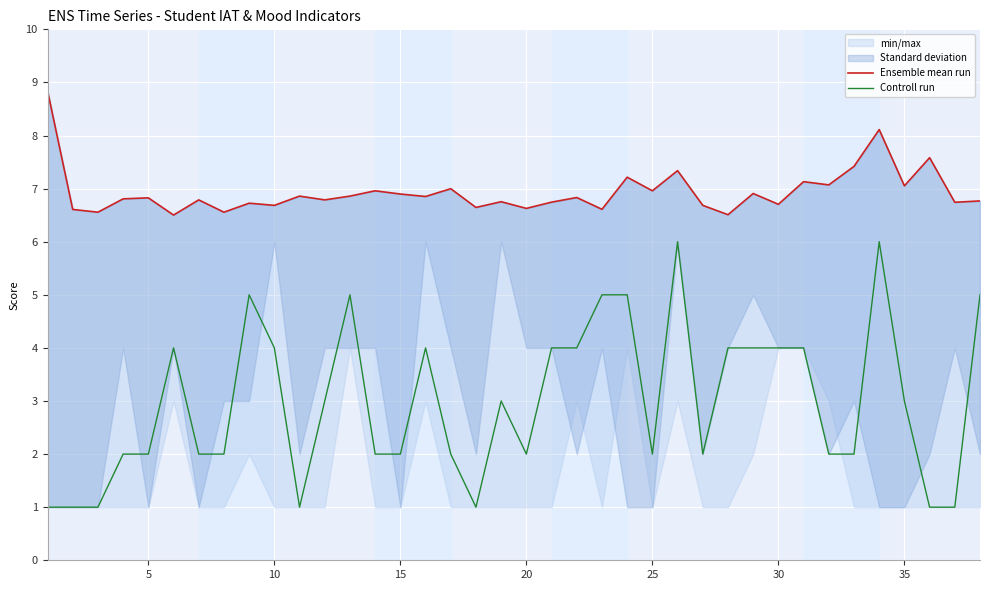

The Controll run series shows 1 at 35. True or false?

False